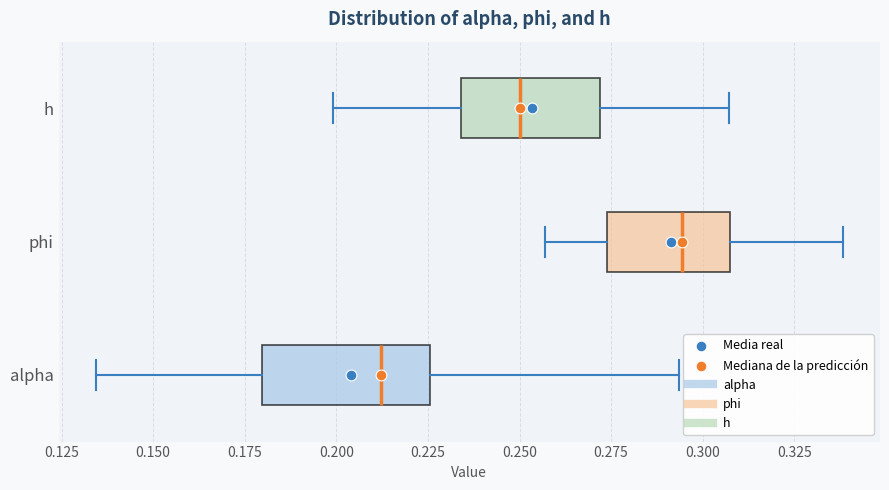

Which box's median line is the furthest to the left?

alpha